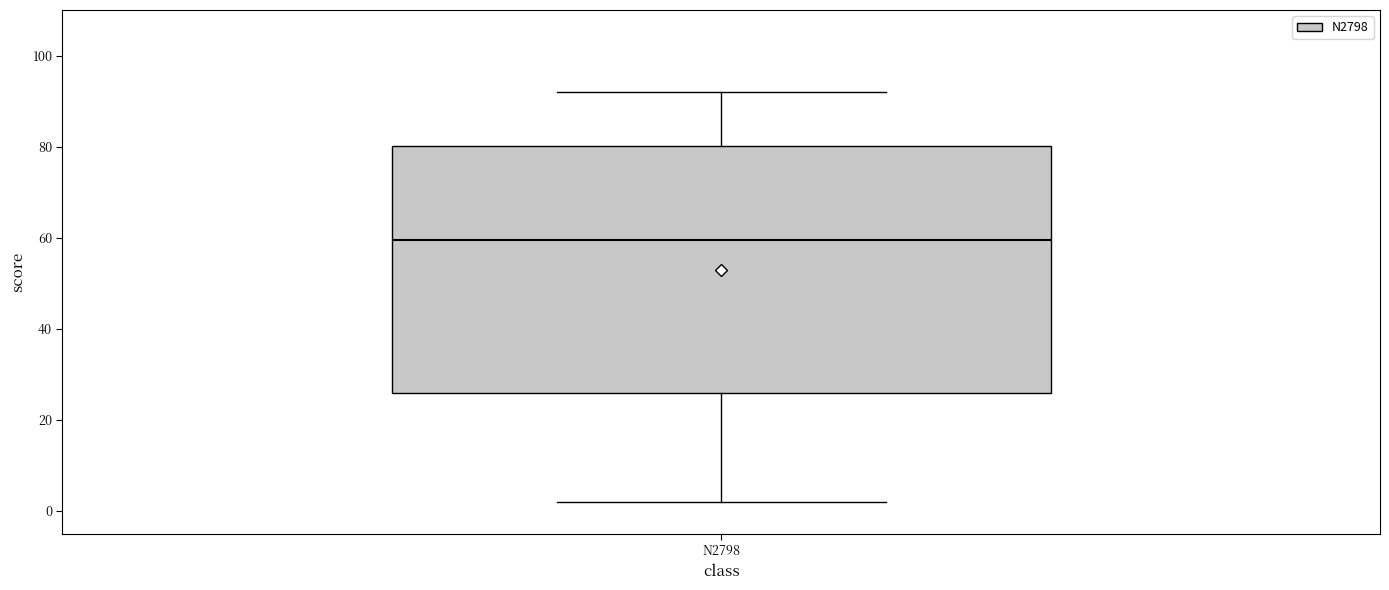

Read this box plot against the y-axis: the position of the median line, the range covered by the box, and the ends of both whiskers. The values are not printed on the chart, so give them approximately, as read against the axis.

median 60, box 26 to 80, whiskers 2 to 92